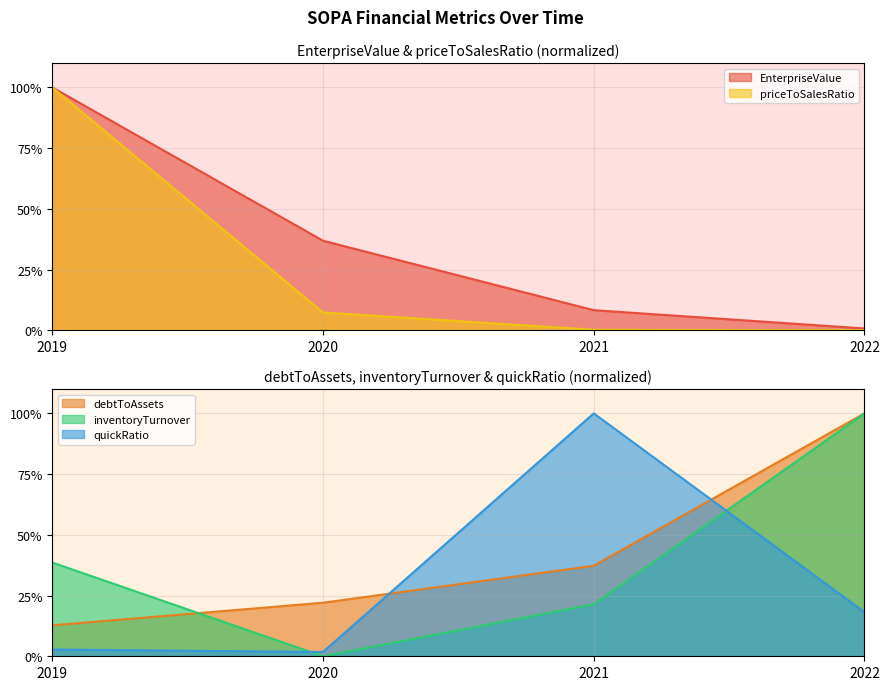

How many interior local valleys does the inventoryTurnover series have?

1